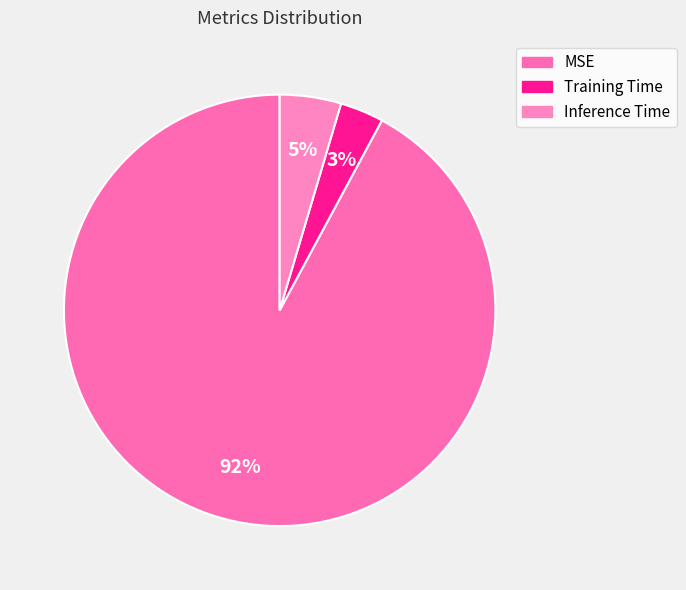

What is the change in value from MSE to Inference Time?

-0.1